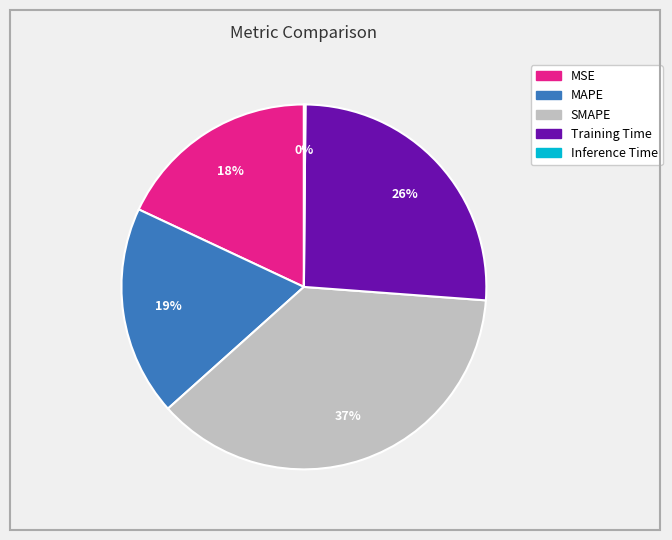

To the nearest percent, what is the difference between the MSE and Training Time slice percentages?

8%